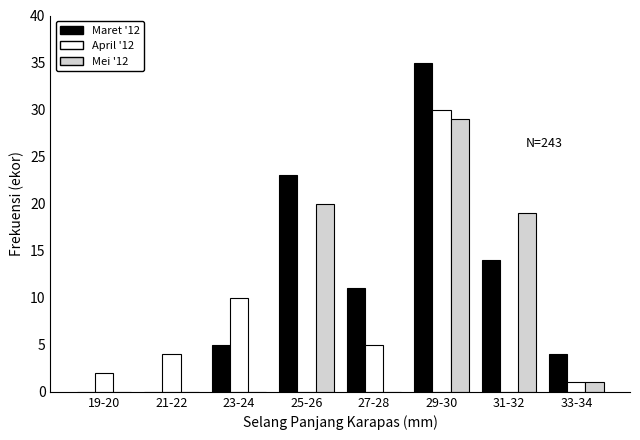

Reading right to left, extract all data points from this chart.

Maret '12: 33-34=4	31-32=14	29-30=35	27-28=11	25-26=23	23-24=5	21-22=0	19-20=0
April '12: 33-34=1	31-32=0	29-30=30	27-28=5	25-26=0	23-24=10	21-22=4	19-20=2
Mei '12: 33-34=1	31-32=19	29-30=29	27-28=0	25-26=20	23-24=0	21-22=0	19-20=0